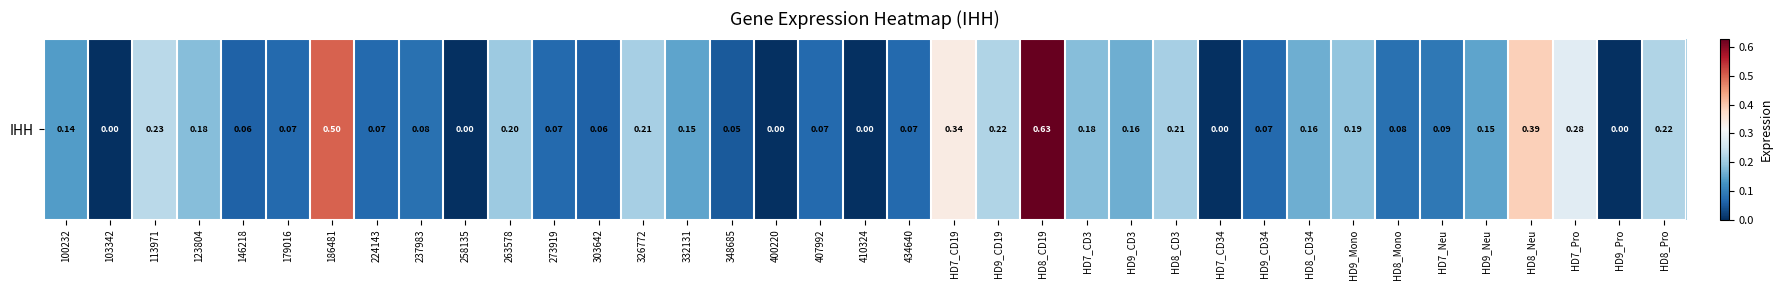

Reading left to right, transcribe all the data shown in this chart.

0.1	0.0	0.2	0.2	0.1	0.1	0.5	0.1	0.1	0.0	0.2	0.1	0.1	0.2	0.1	0.1	0.0	0.1	0.0	0.1	0.3	0.2	0.6	0.2	0.2	0.2	0.0	0.1	0.2	0.2	0.1	0.1	0.1	0.4	0.3	0.0	0.2